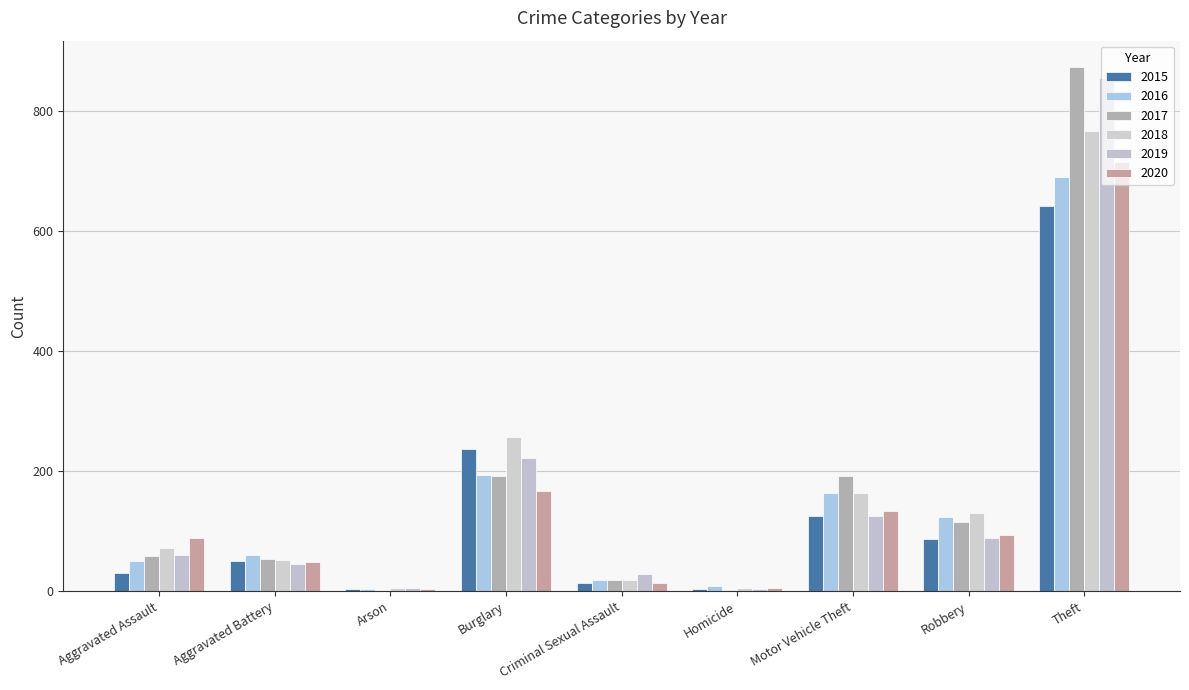

Count the number of categories in the chart.

9